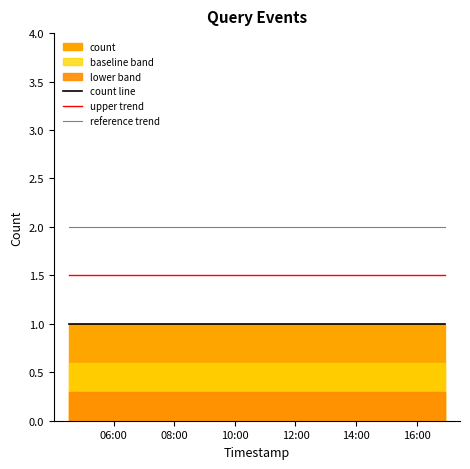

What is the maximum value for reference trend?

2.0